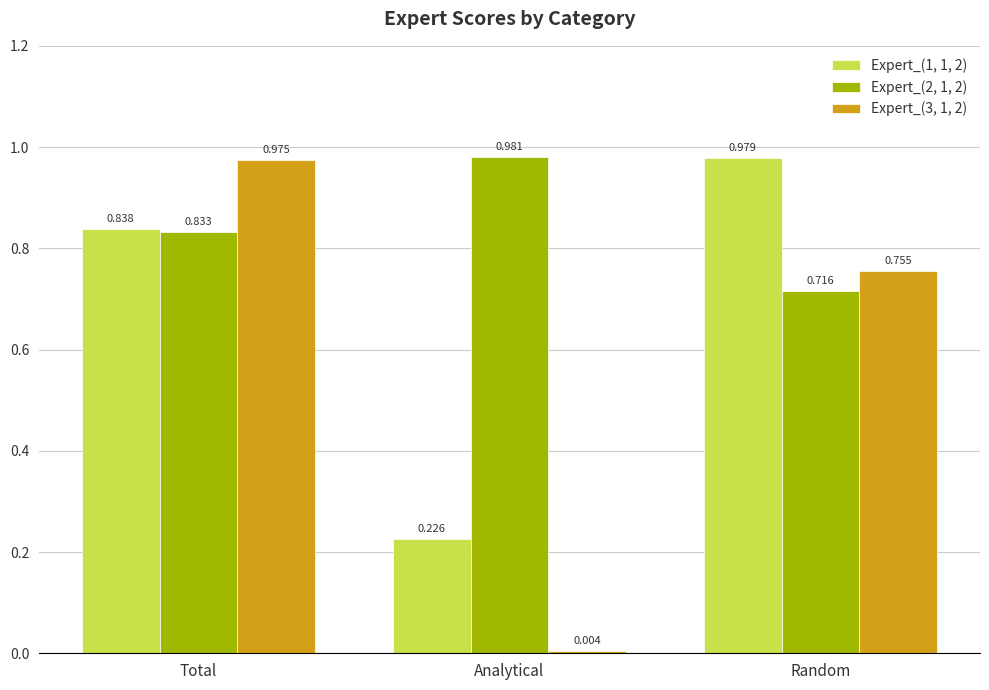

How many bars are there in total?

9